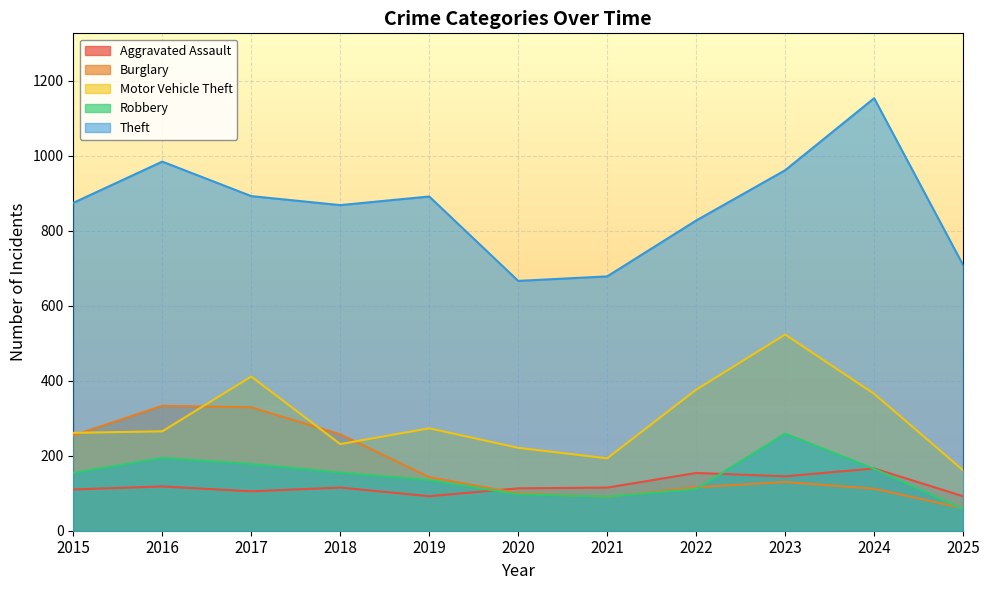

Between 2017 and 2022, which series saw the biggest shift?

Burglary